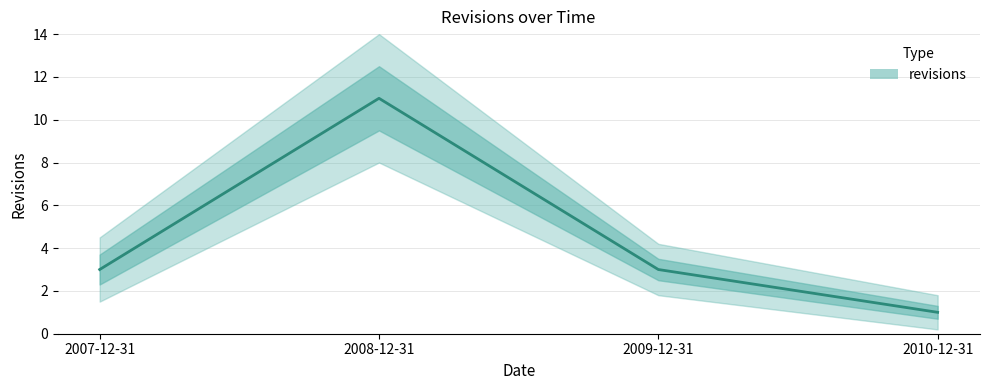

The value at 2010-12-31 is 2. True or false?

False